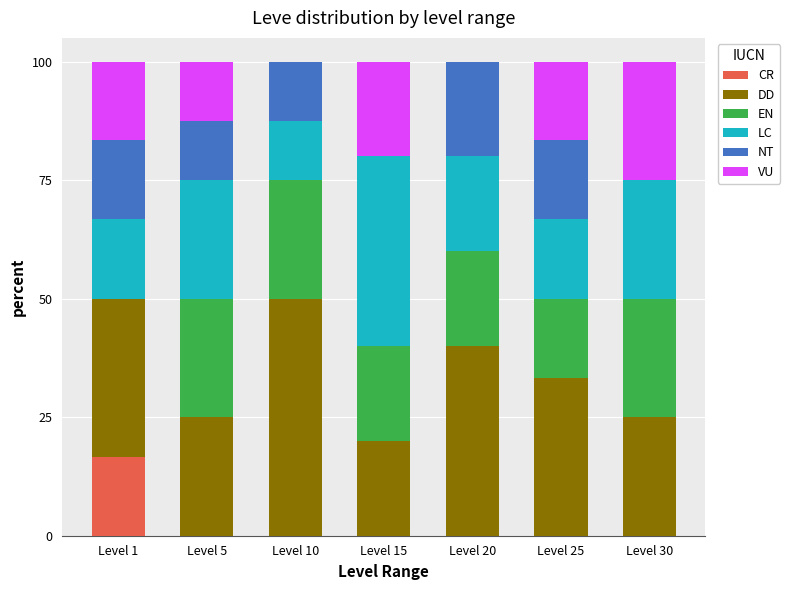

True or false: CR has a value of 9.7 at Level 15.

False